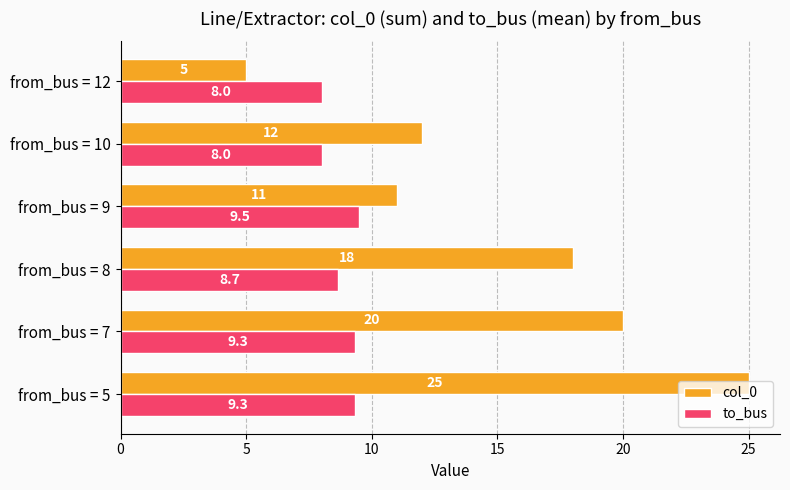

Which series has the largest range (max minus min)?

col_0